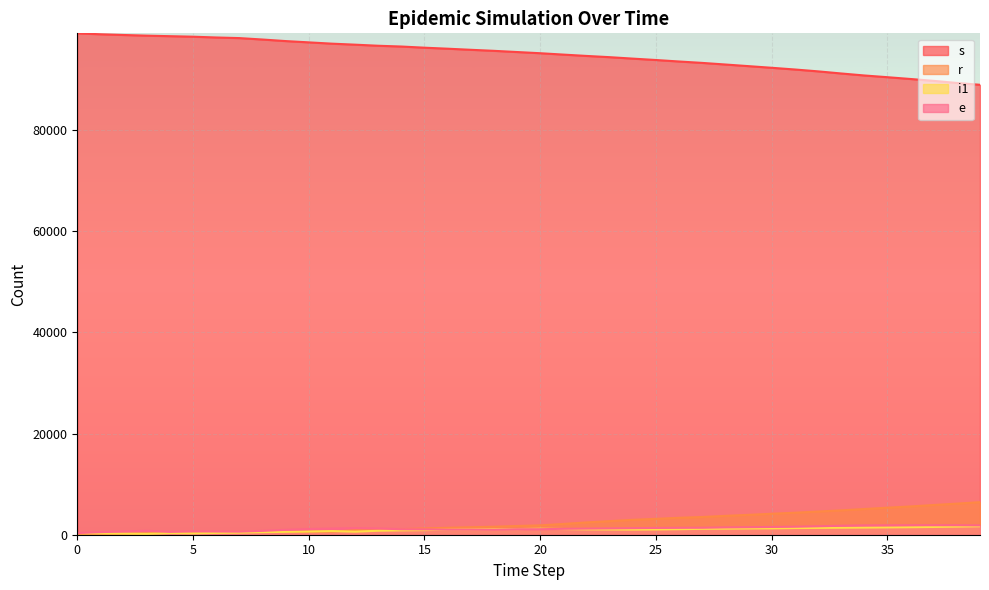

What is the difference between the second highest and second lowest values in the e series?

1369